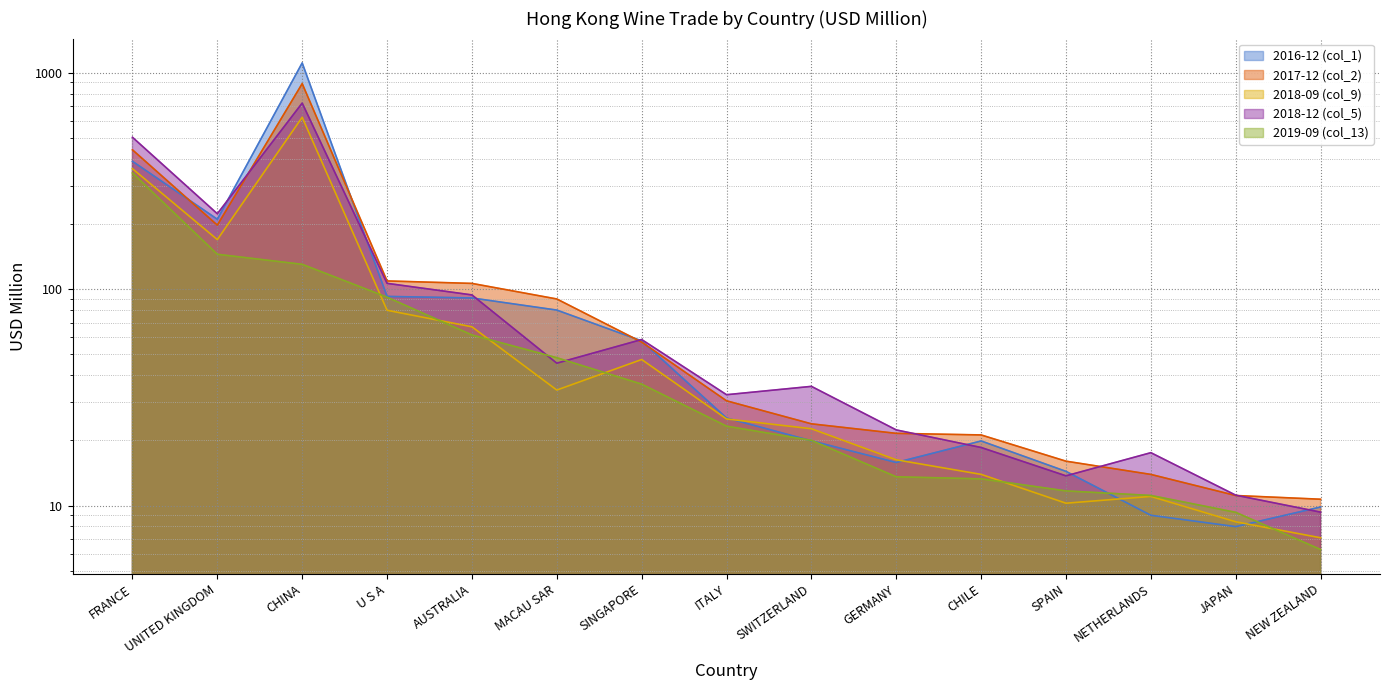

What is the approximate value of 2018-12 (col_5) at CHILE?

18.5